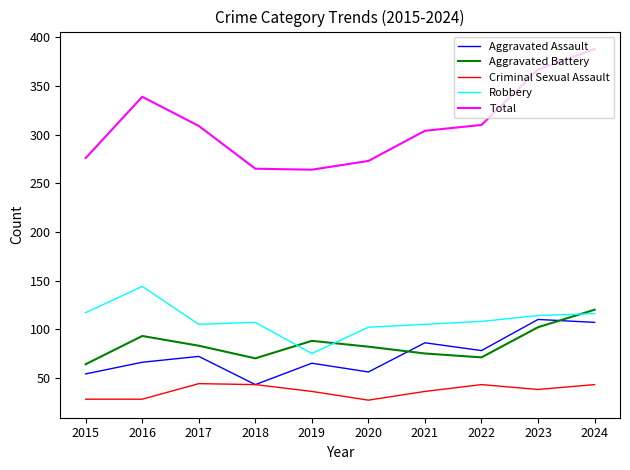

Is it true that Criminal Sexual Assault equals 11 at 2023?

False